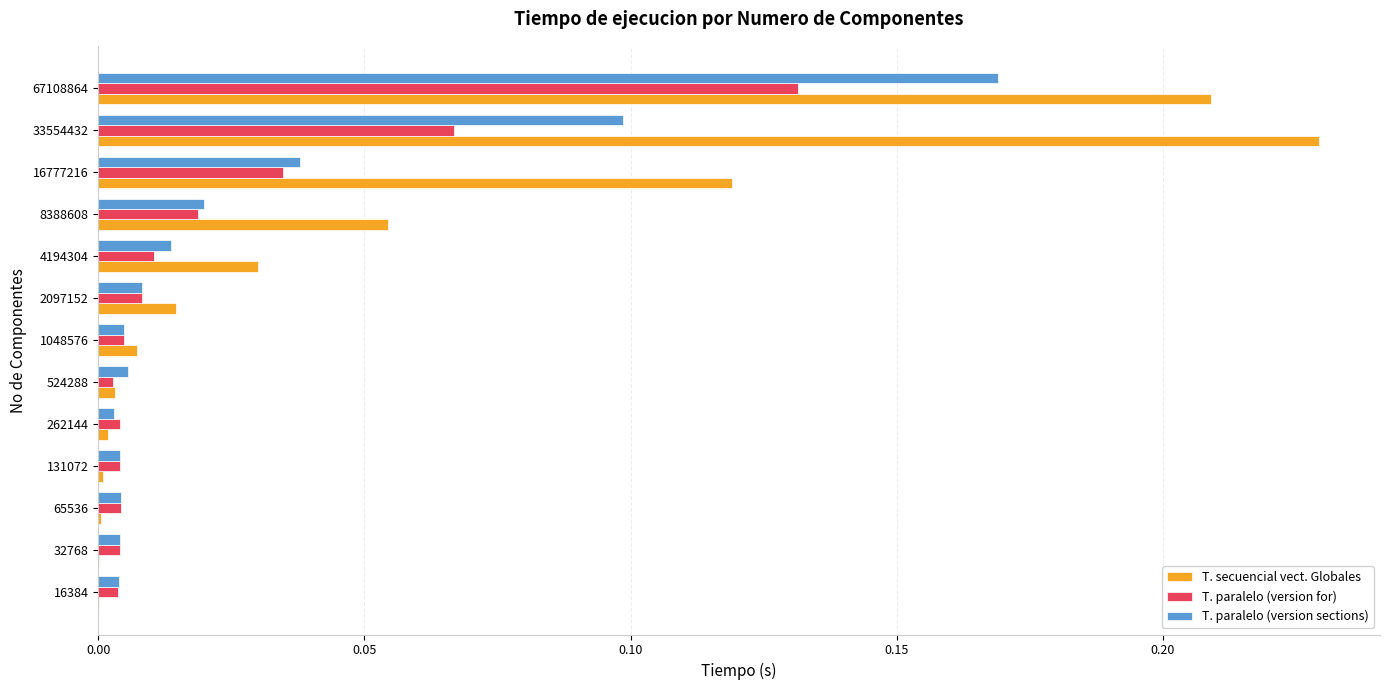

Which series has the largest total across all categories?

T. secuencial vect. Globales